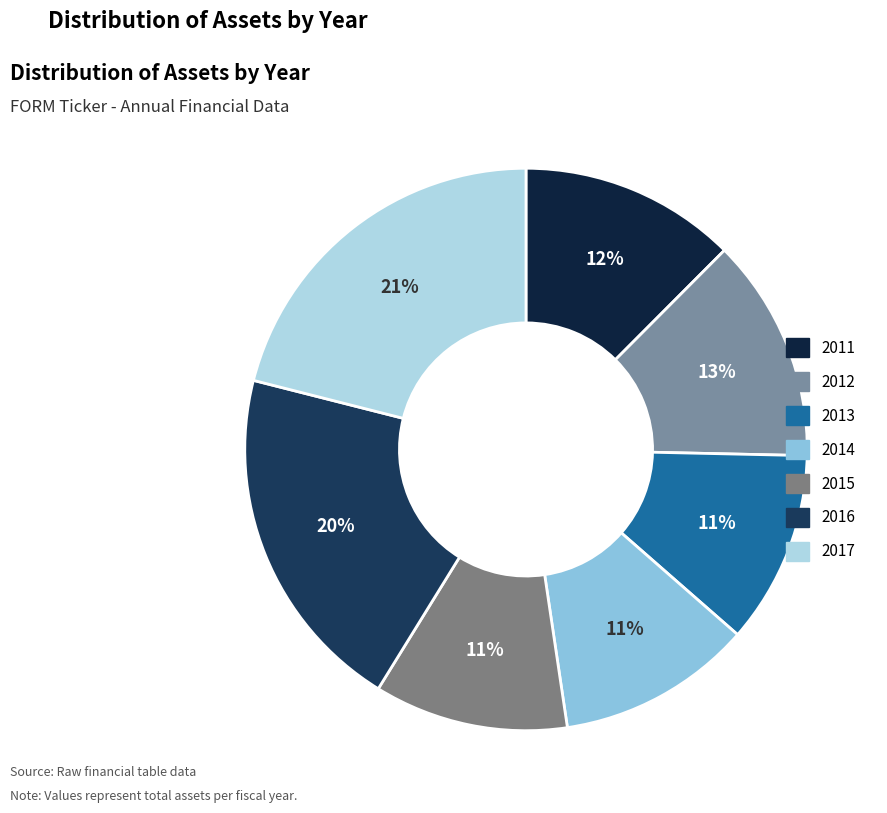

How many segments does this pie chart have?

7